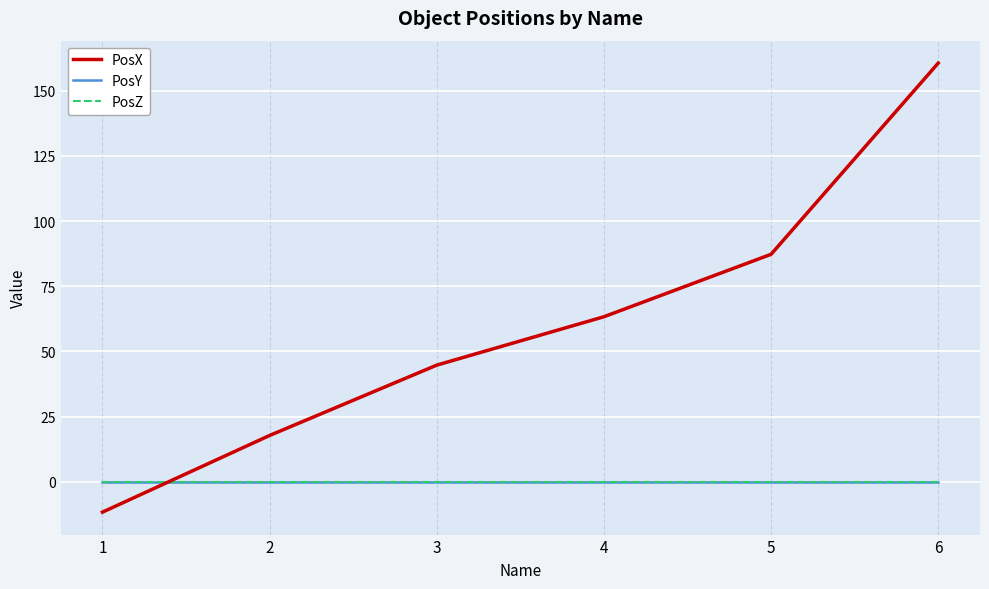

Is this an area chart (filled region under the line)?

No